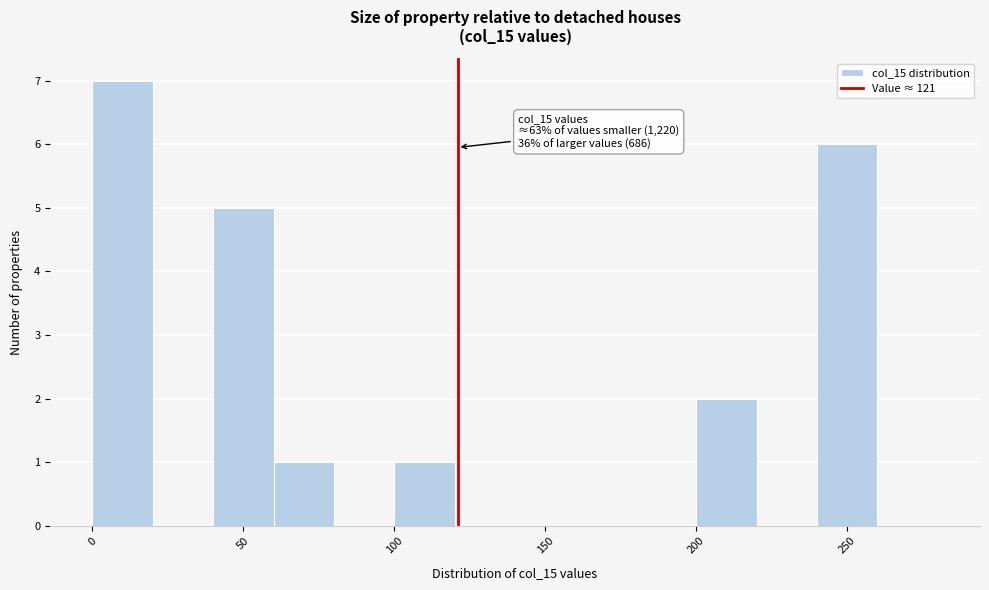

Over which range of the x-axis is the bar tallest?

0 to 20